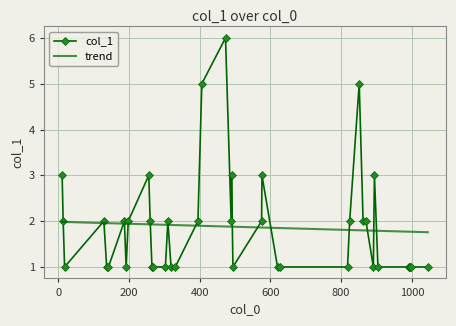

Which series has the widest spread of values?

col_1